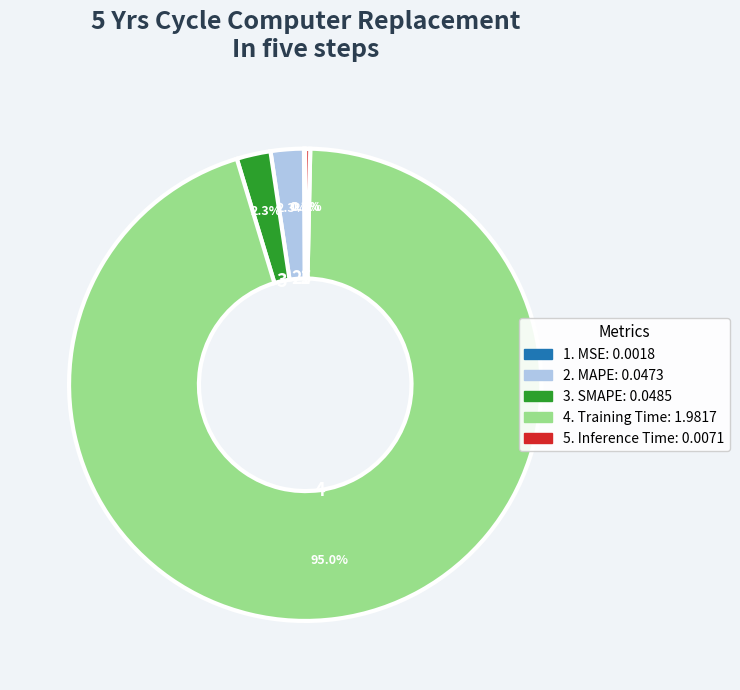

Does any single category account for the majority?

Yes